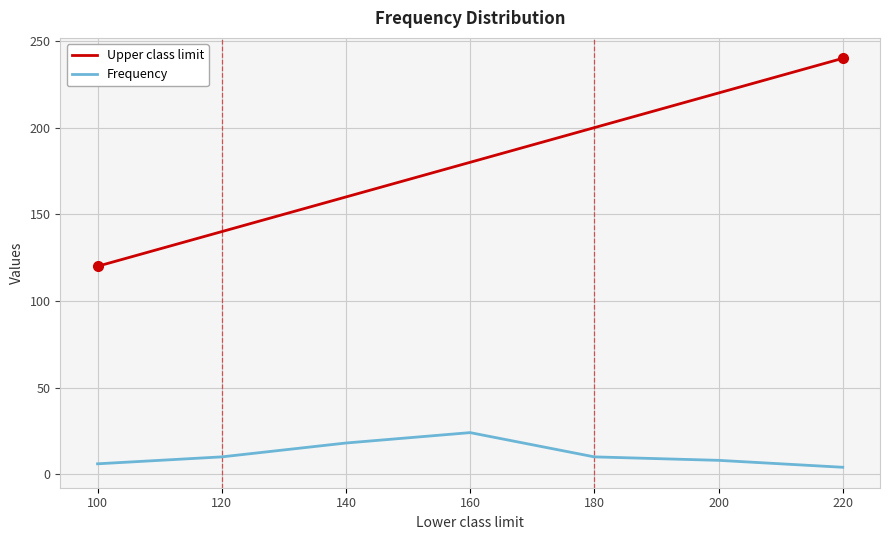

How many lines are shown in the chart?

2